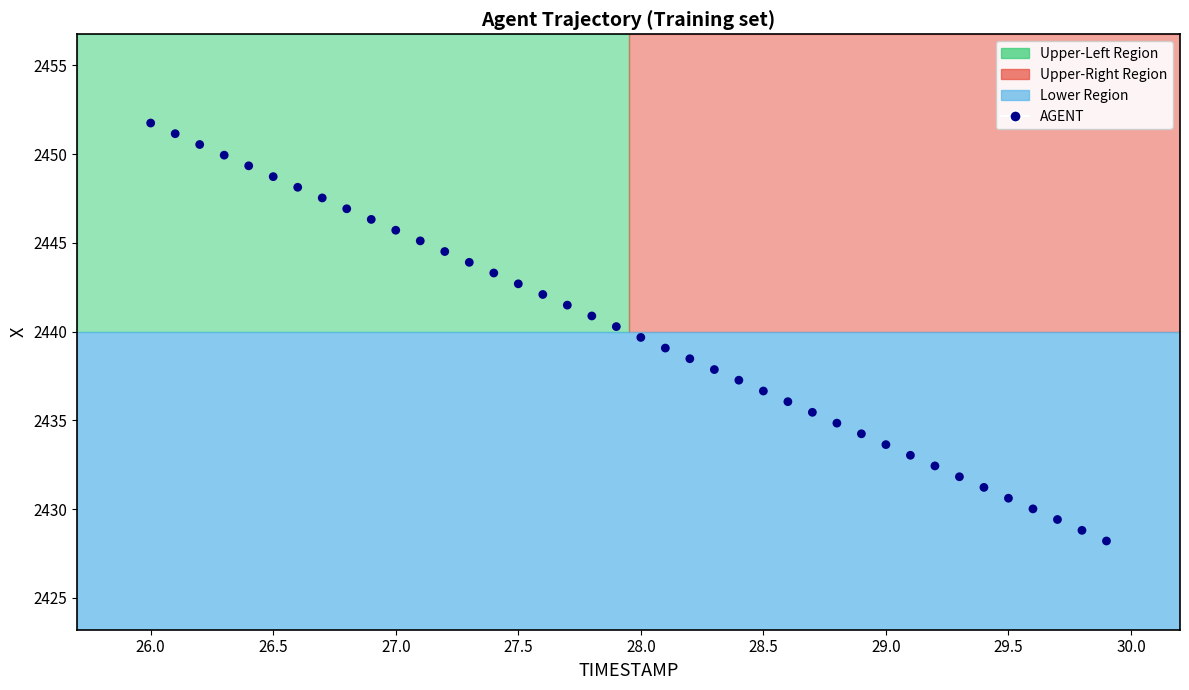

What is the range of X values (max minus min)?

3.9